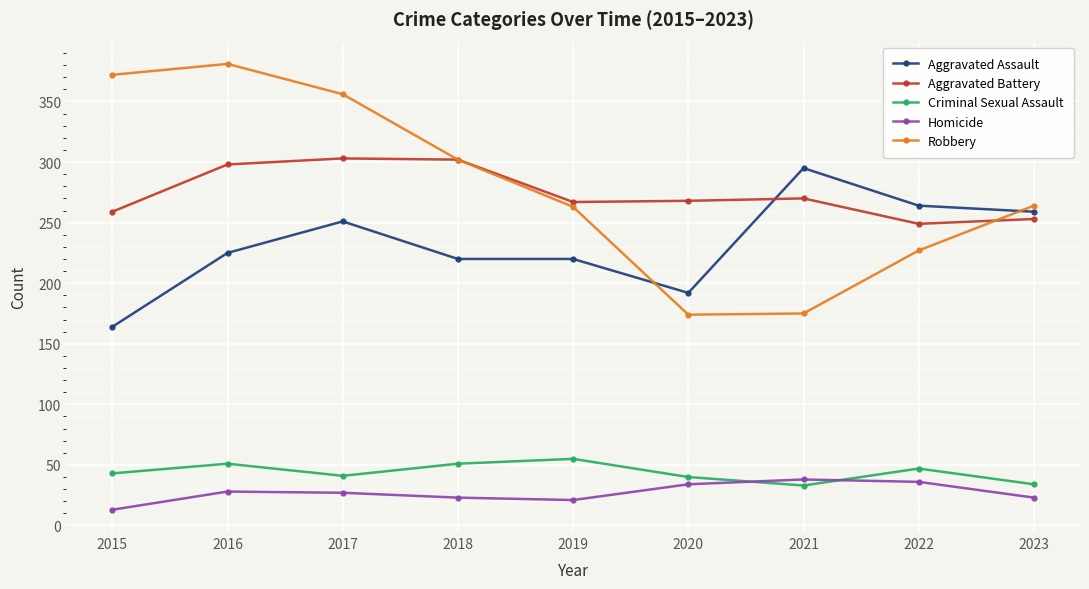

What is the value of the Criminal Sexual Assault point at the 4th from the left?

51